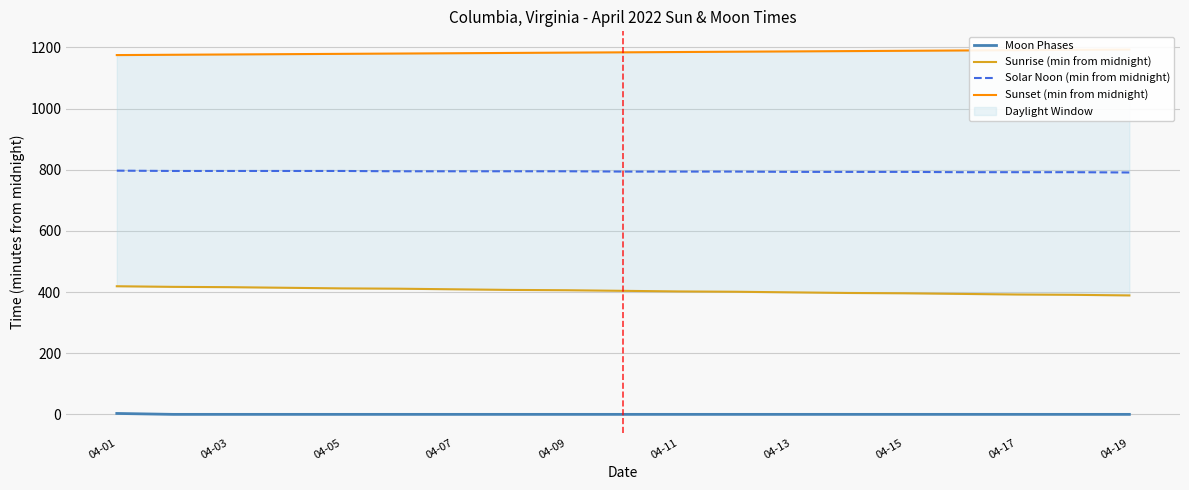

What is the maximum value for Solar Noon (min from midnight)?

797